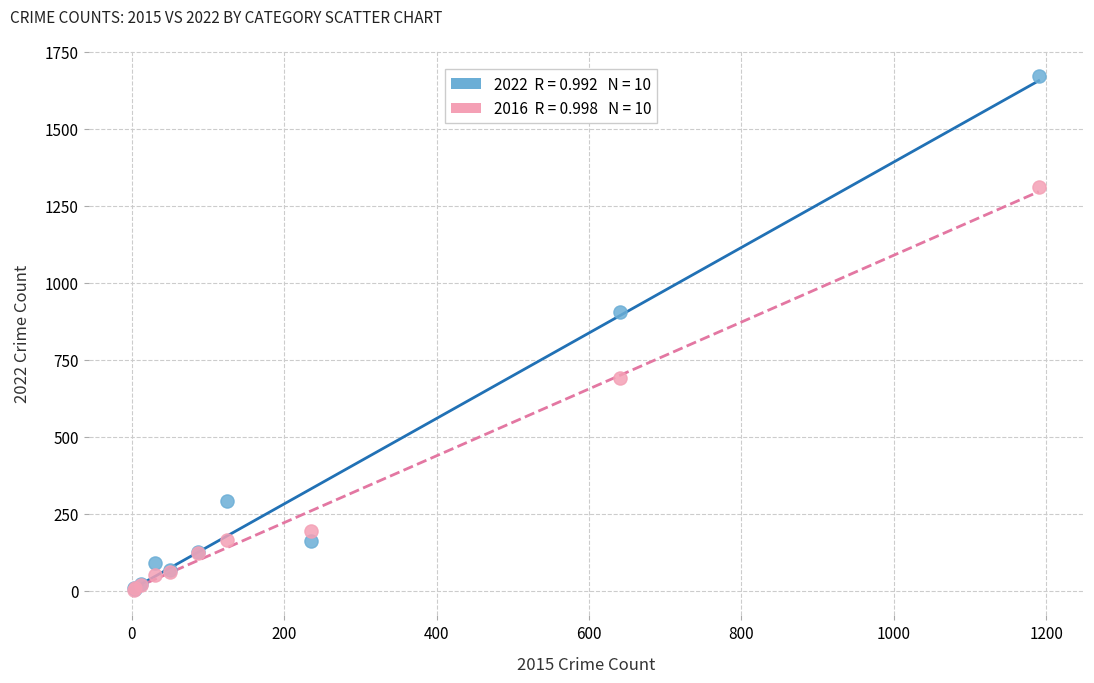

Across all series, what Y value is closest to 836?

905